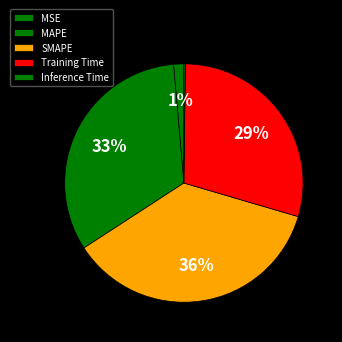

What is the largest slice in the pie chart?

SMAPE